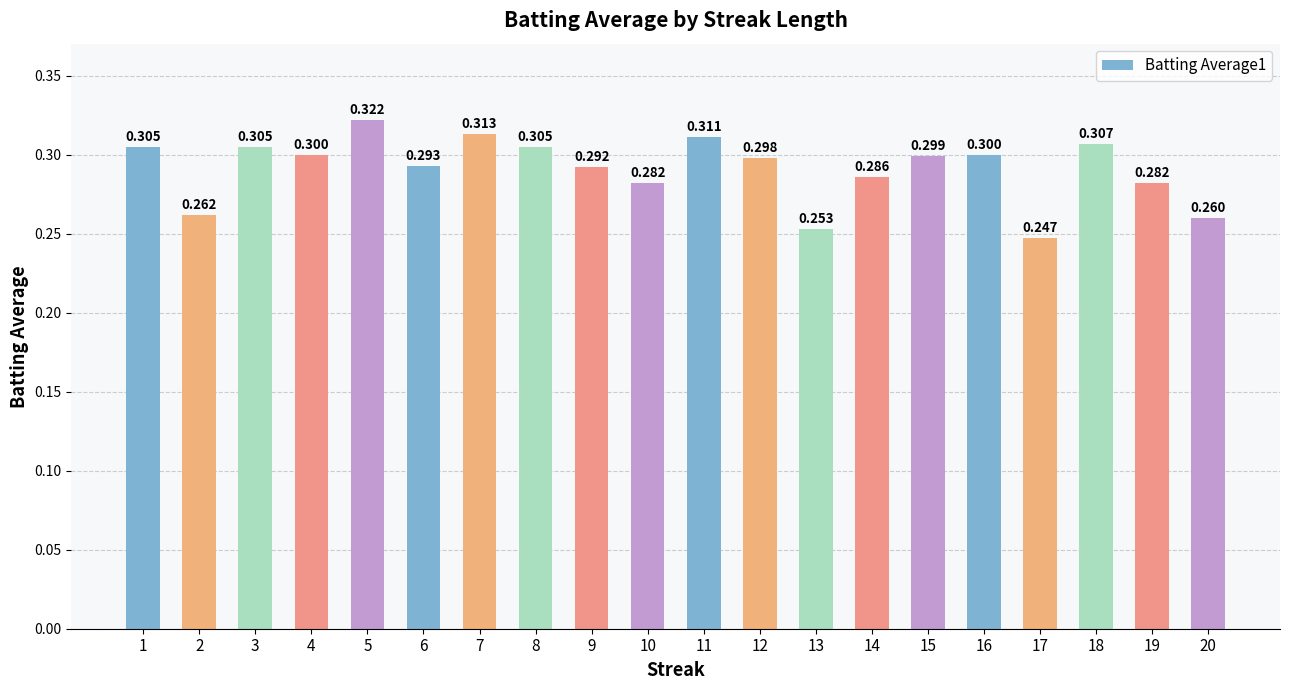

Reading right to left, list all the values displayed in this chart.

0.3	0.3	0.3	0.2	0.3	0.3	0.3	0.3	0.3	0.3	0.3	0.3	0.3	0.3	0.3	0.3	0.3	0.3	0.3	0.3